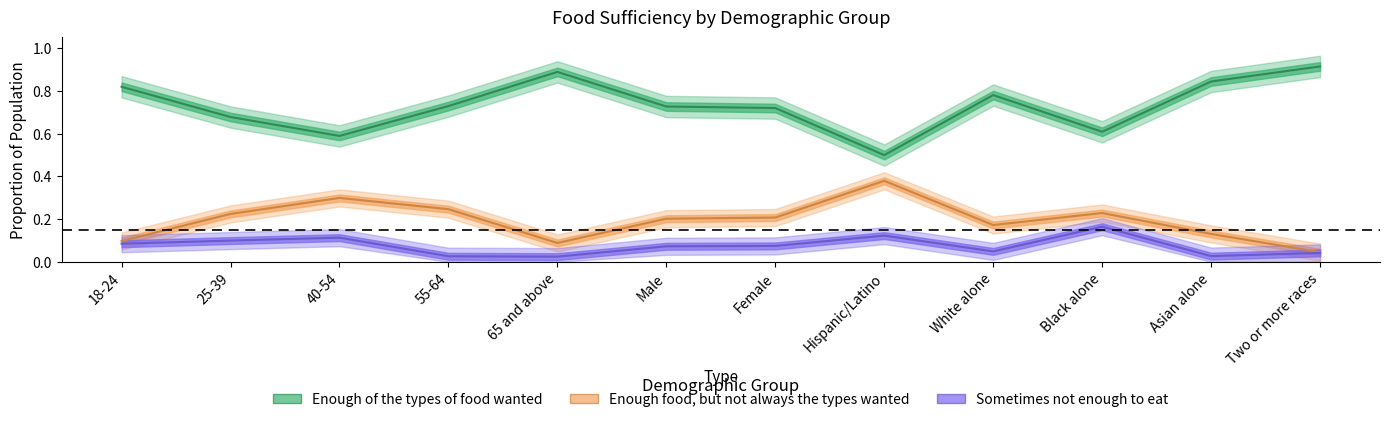

What is the difference between the maximum and minimum values in the Enough food, but not always the types wanted series?

0.3